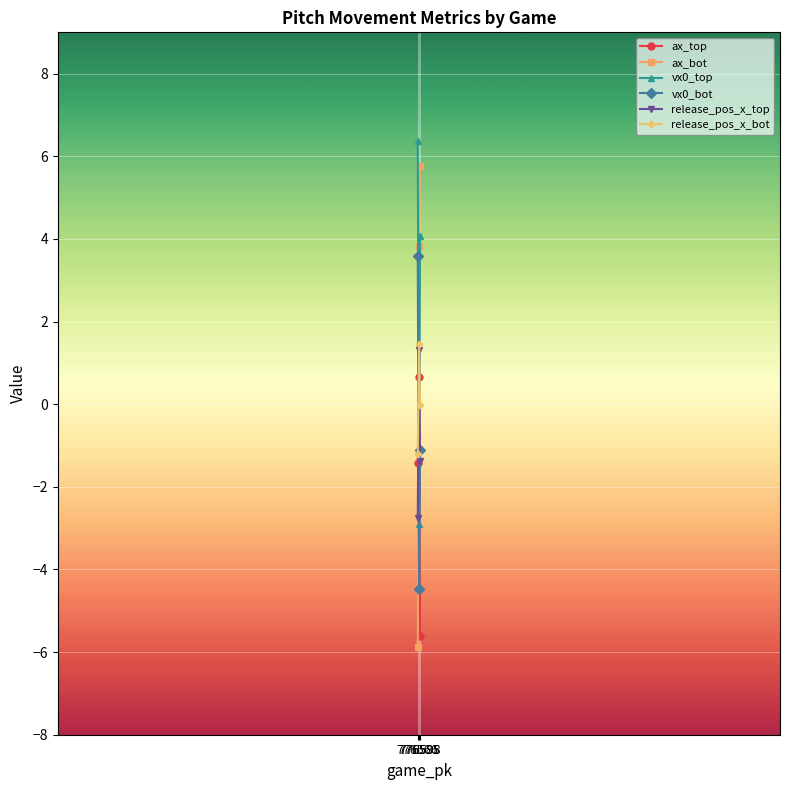

What are all the series names shown in the legend?

ax_top, ax_bot, vx0_top, vx0_bot, release_pos_x_top, release_pos_x_bot